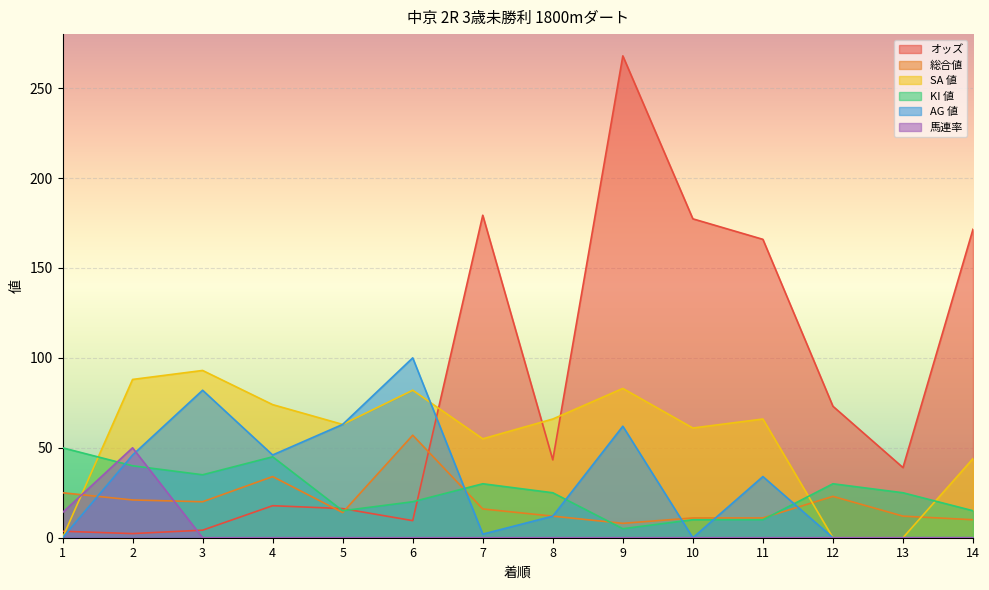

What is the difference between the second highest and minimum values in the AG 値 series?

82.0